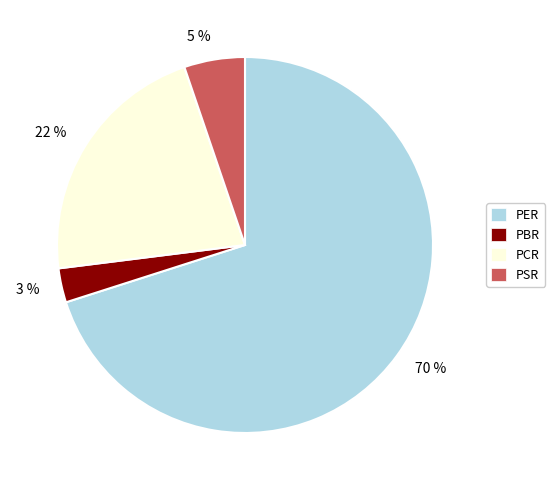

What is the majority slice?

70 %